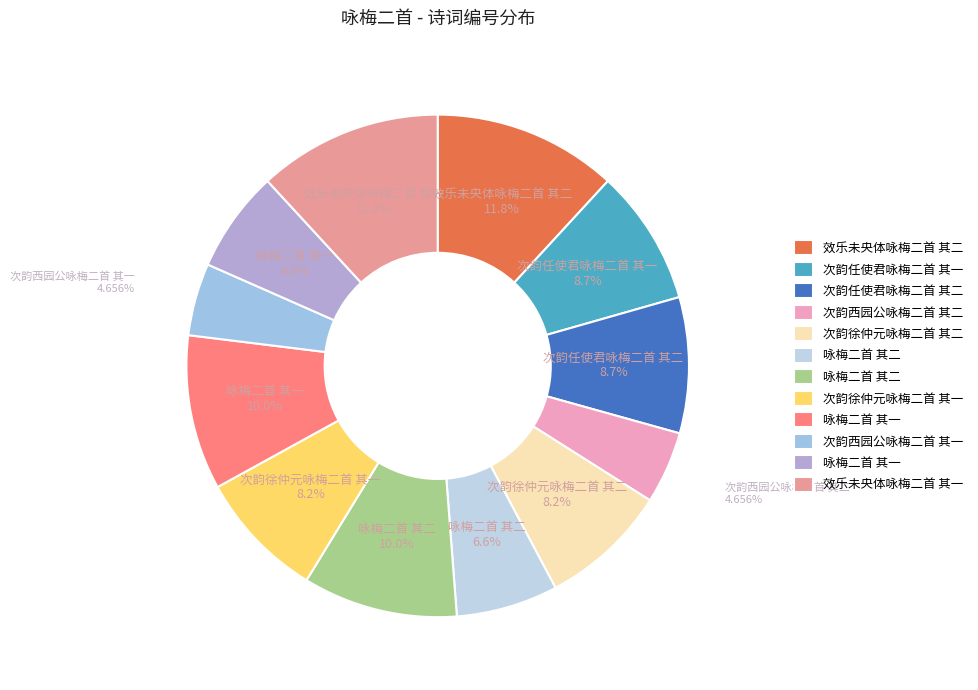

Count the number of slices in the pie.

12